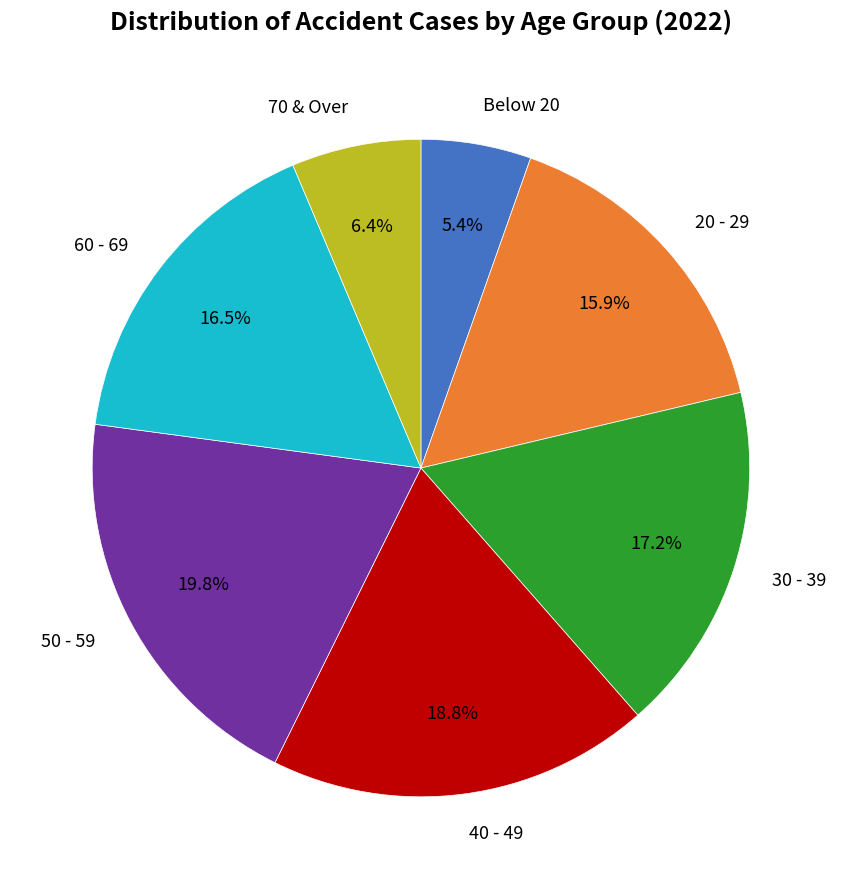

The 20 - 29 slice represents 7% of the pie. True or false?

False